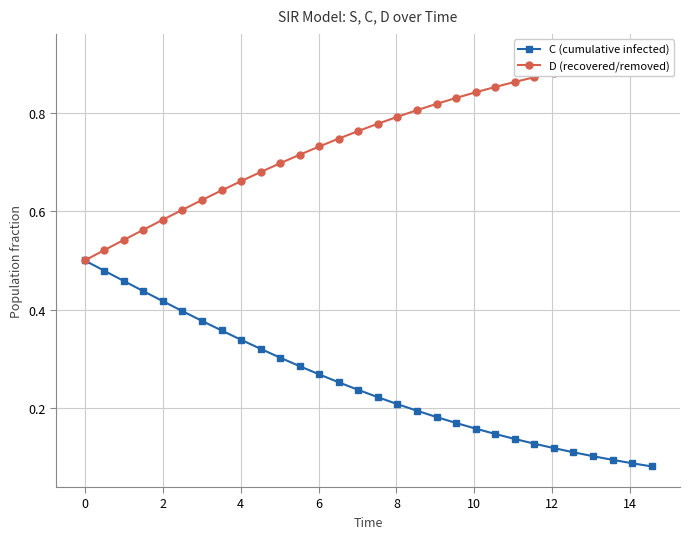

Count the C (cumulative infected) values in the range 0 to 1.

30